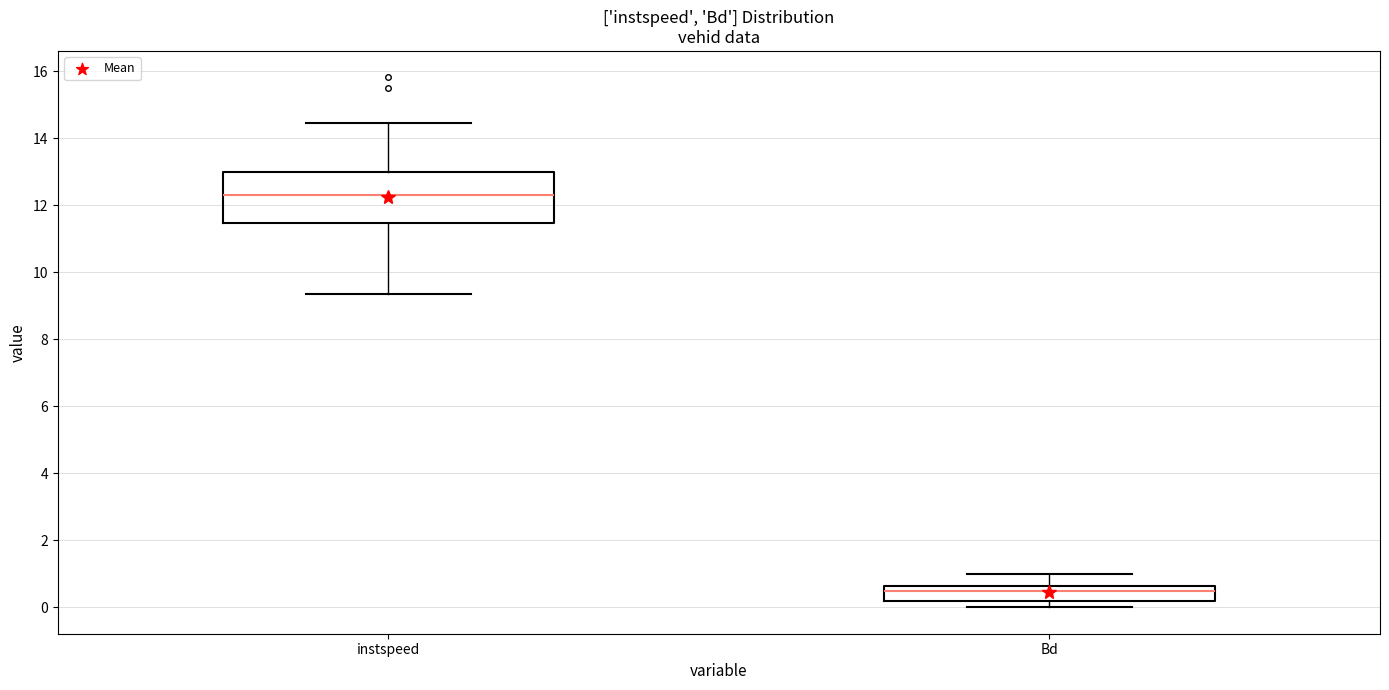

Where does the median line of the box for Bd sit on the y-axis? The values are not printed on the chart, so give them approximately, as read against the axis.

0.4